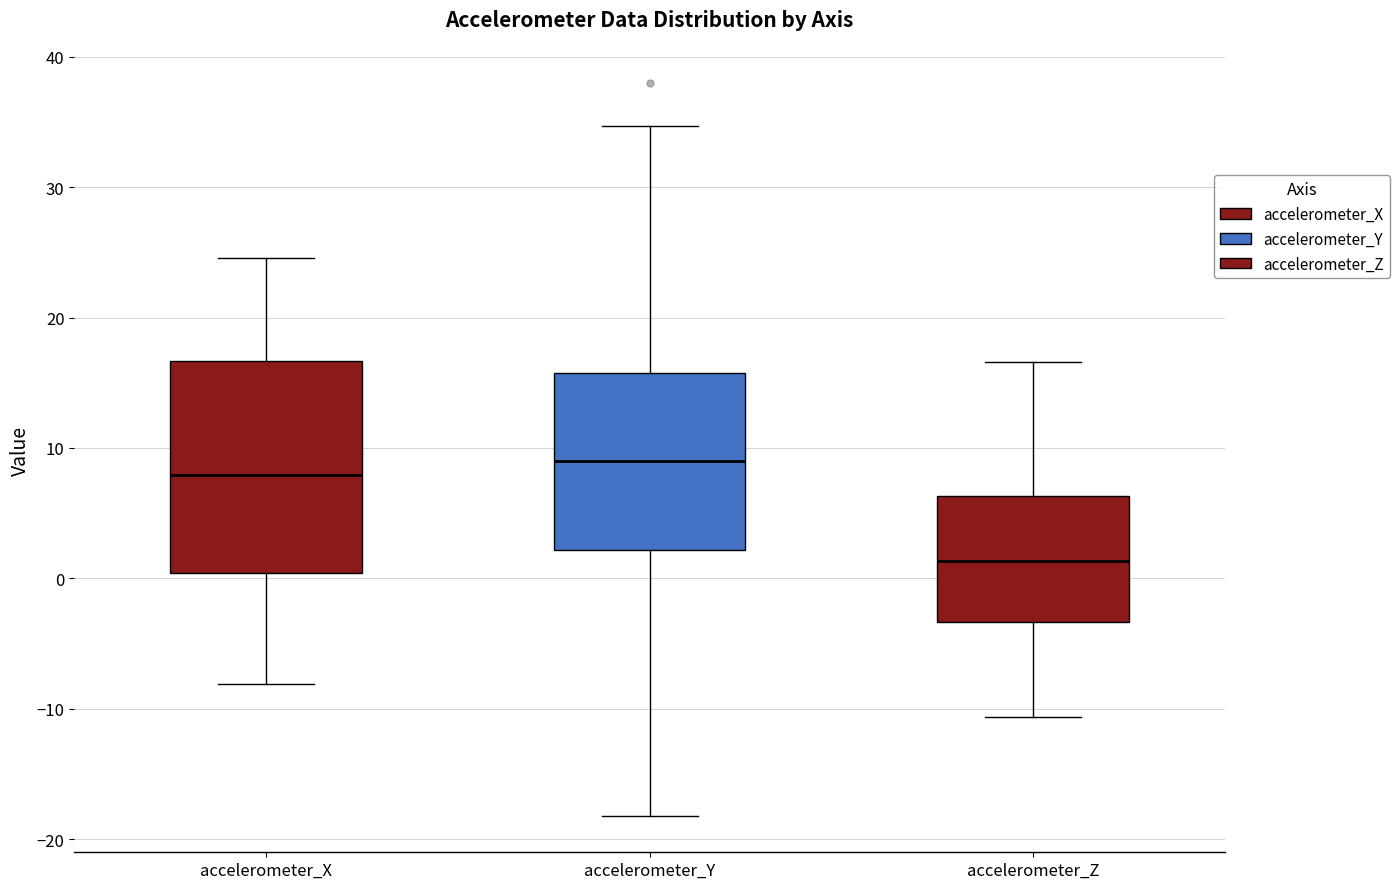

Which box is the tallest, from its lower edge to its upper edge?

accelerometer_X